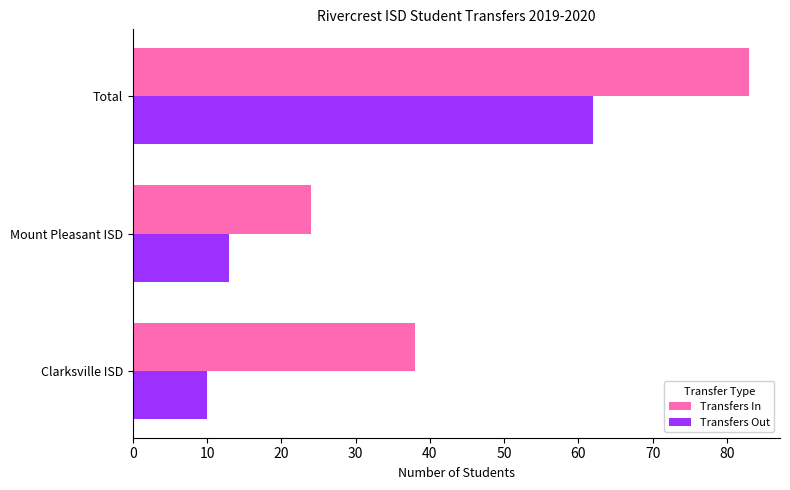

What is the average value of the Transfers Out series?

28